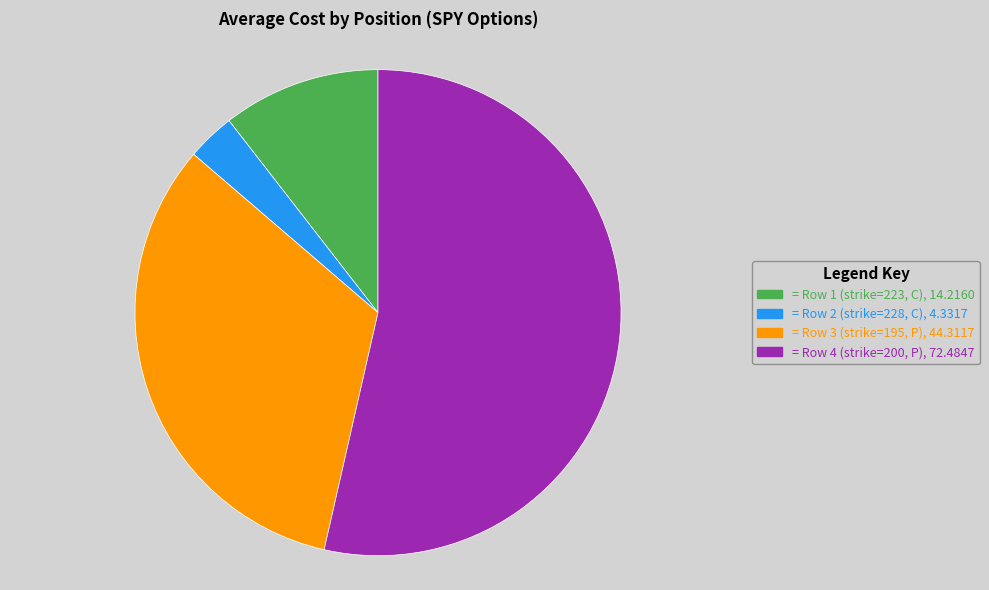

Does any single category account for the majority?

Yes